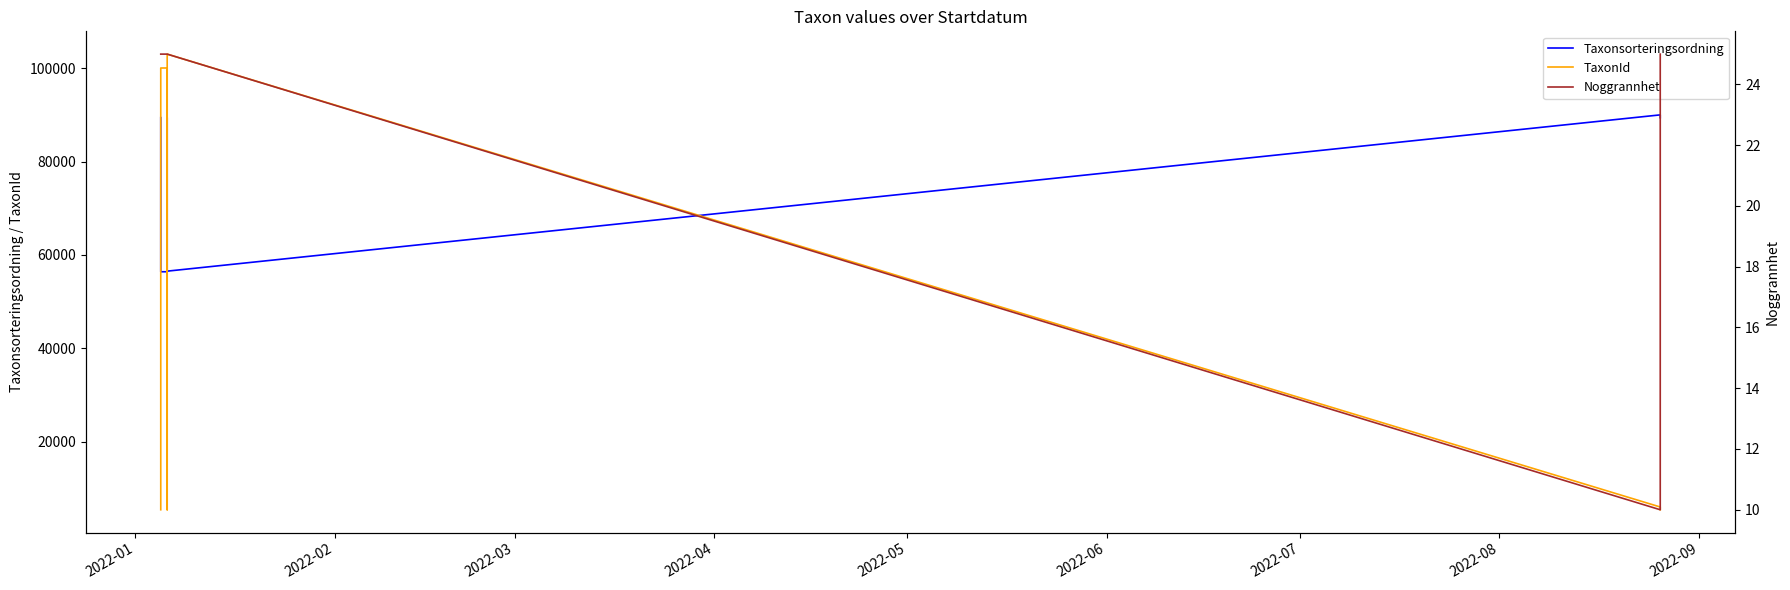

What are all the series names shown in the legend?

Taxonsorteringsordning, TaxonId, Noggrannhet